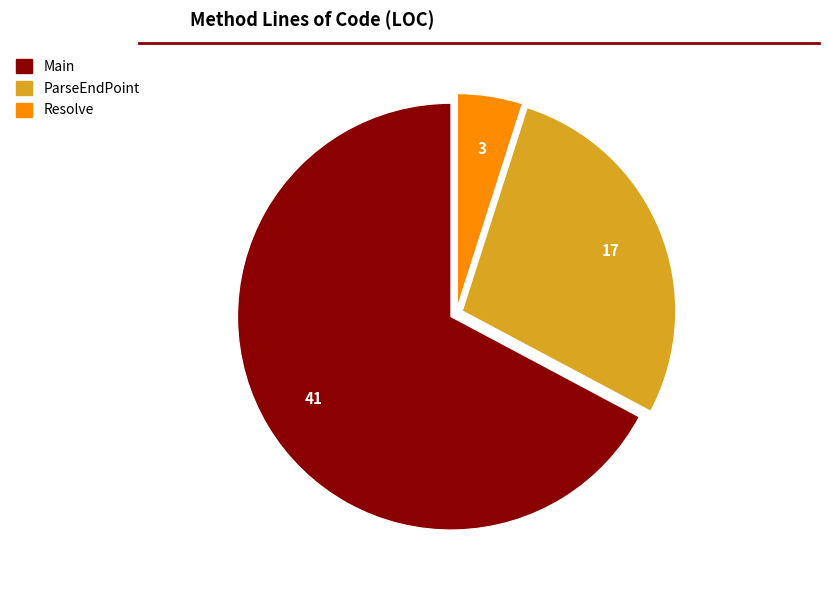

Between Main and Resolve, which is larger?

Main